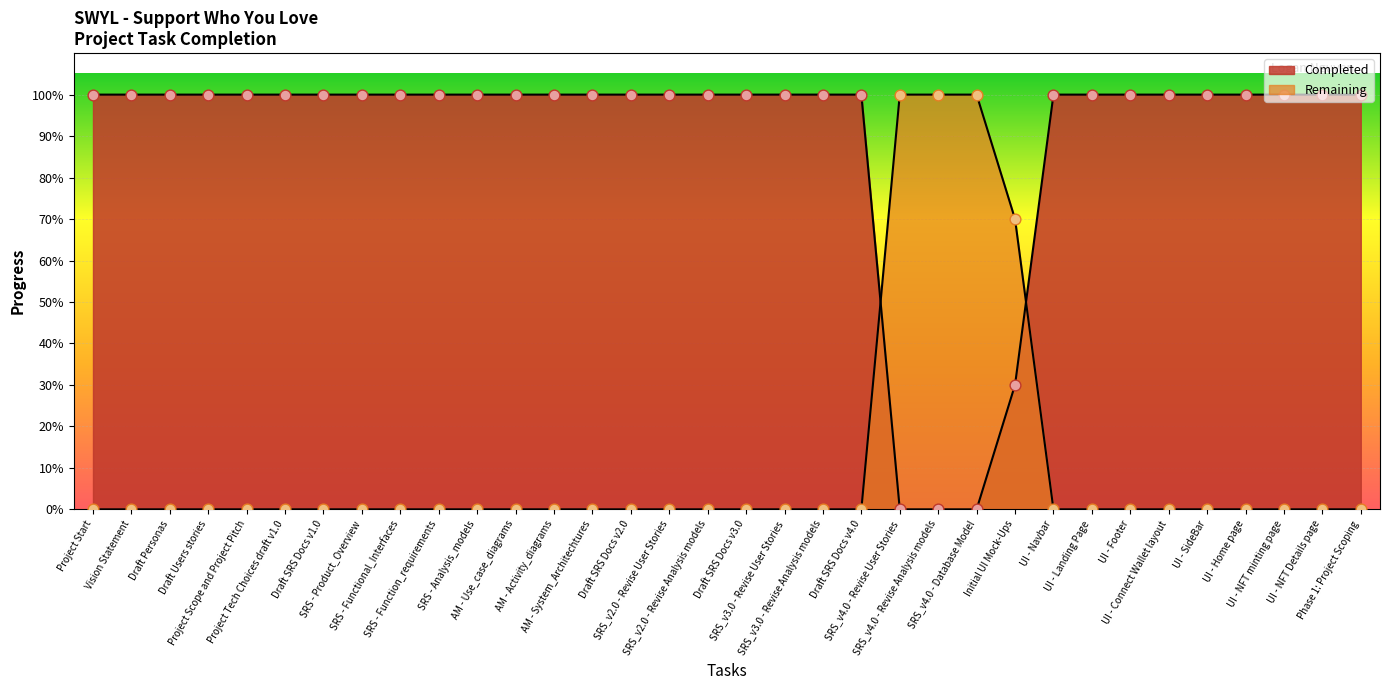

Which series has the largest total across all categories?

Completed